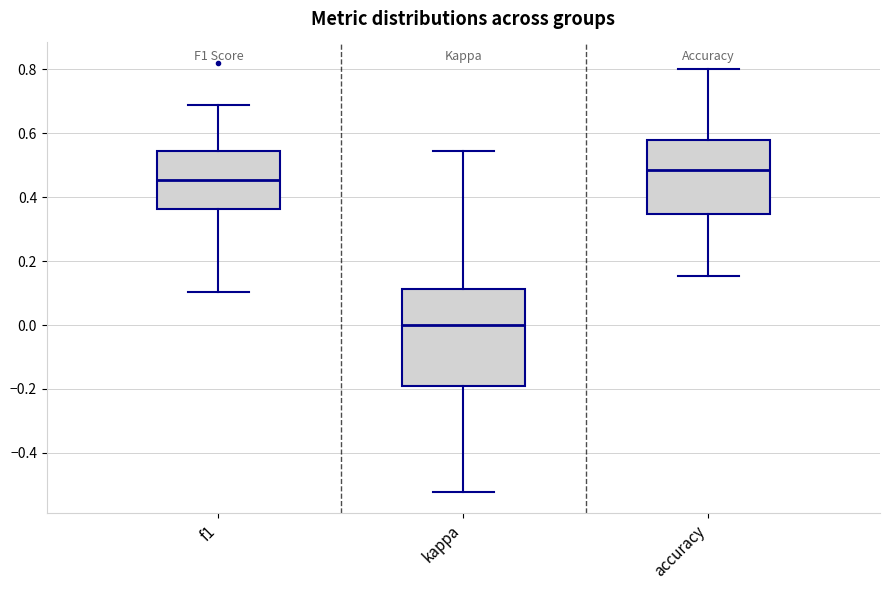

Which box has the highest median line?

accuracy